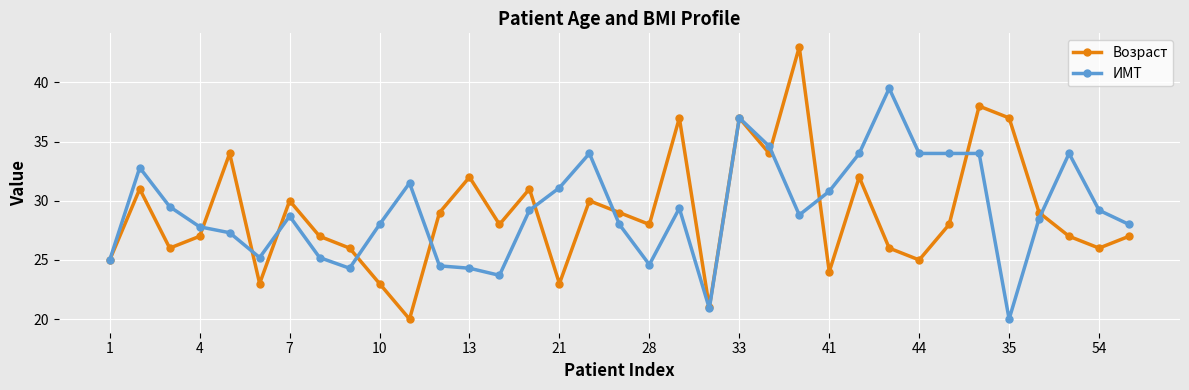

Does the chart have visible grid lines?

Yes